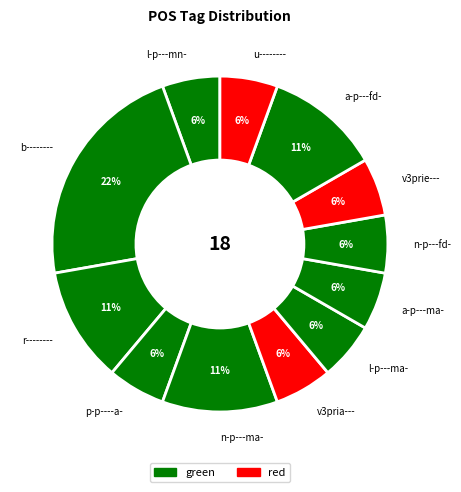

To the nearest percent, what portion does a-p---fd- represent?

11%